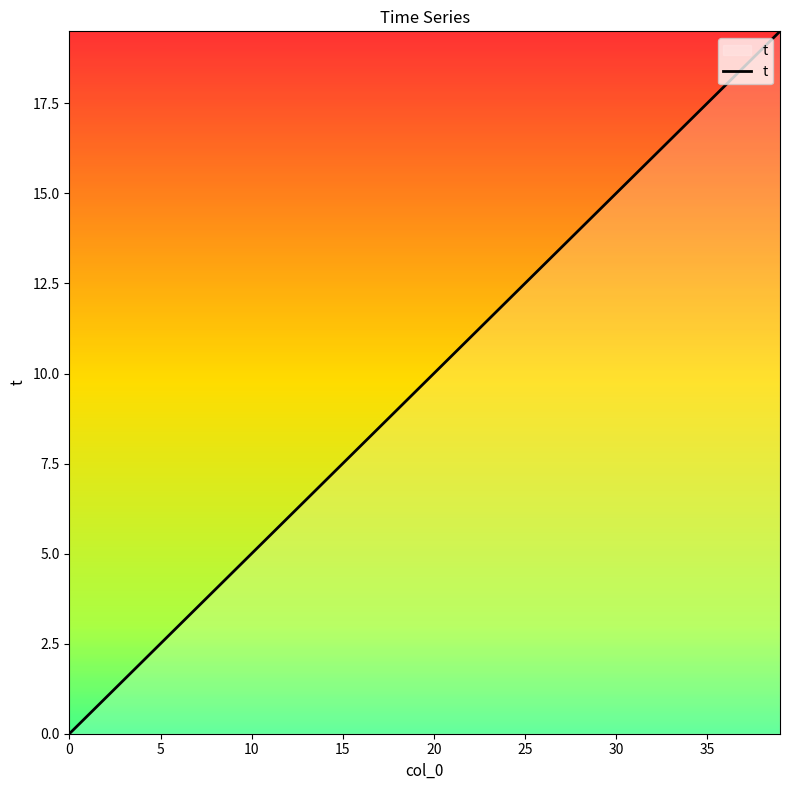

What is the maximum value shown in the chart?

19.5